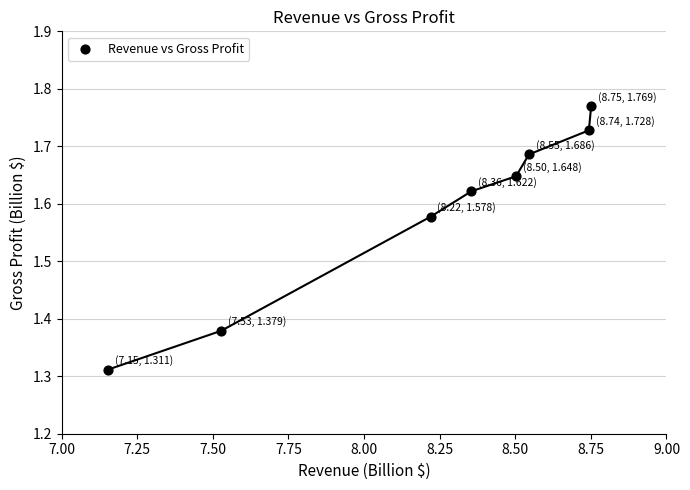

What is the range of Y values (max minus min)?

0.5